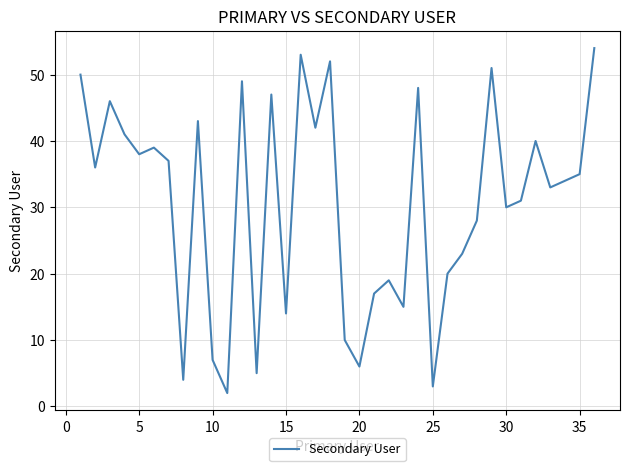

Reading right to left, what are all the values shown in this chart?

54	35	34	33	40	31	30	51	28	23	20	3	48	15	19	17	6	10	52	42	53	14	47	5	49	2	7	43	4	37	39	38	41	46	36	50